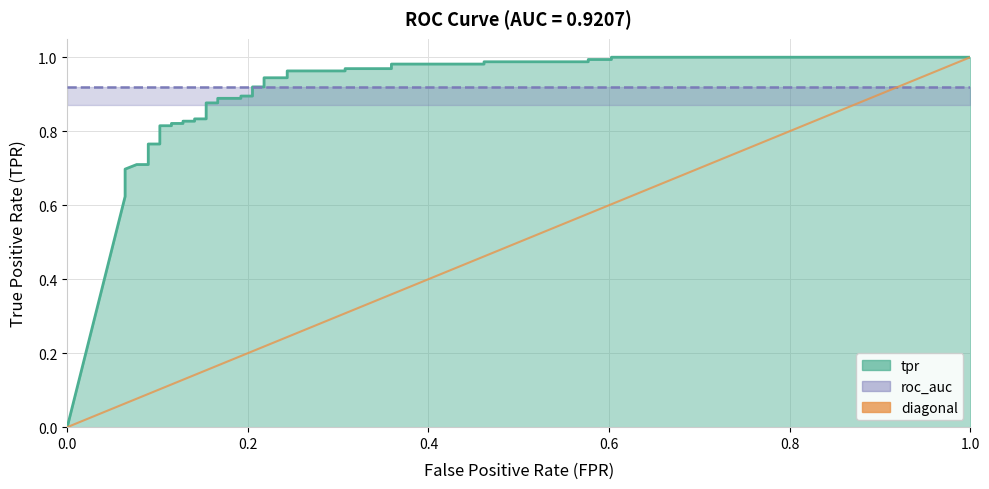

Which has a higher value, 21 or 11?

21